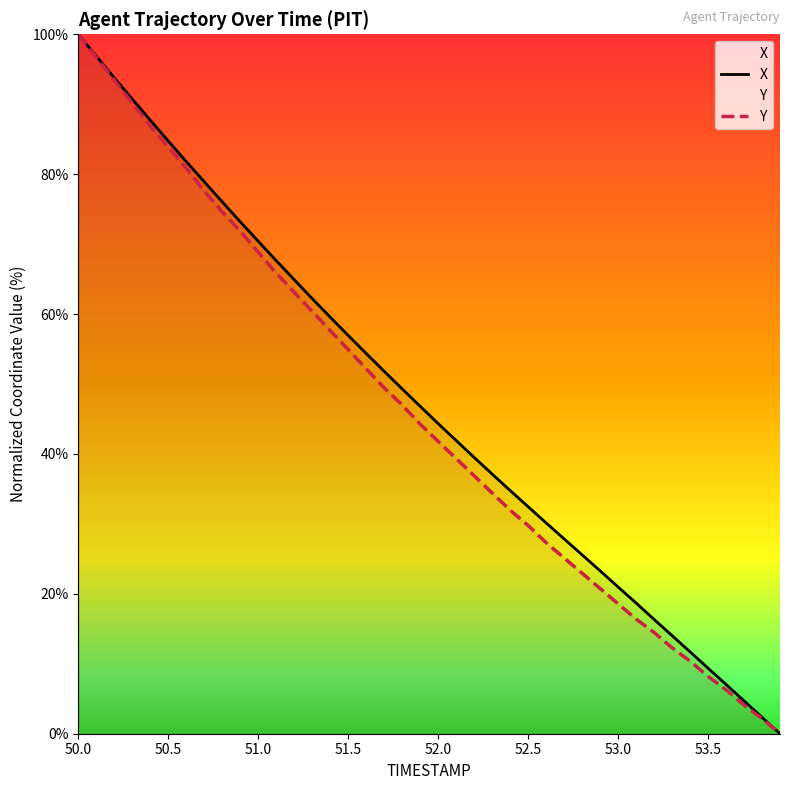

What is the sum of all X values?

1890.1